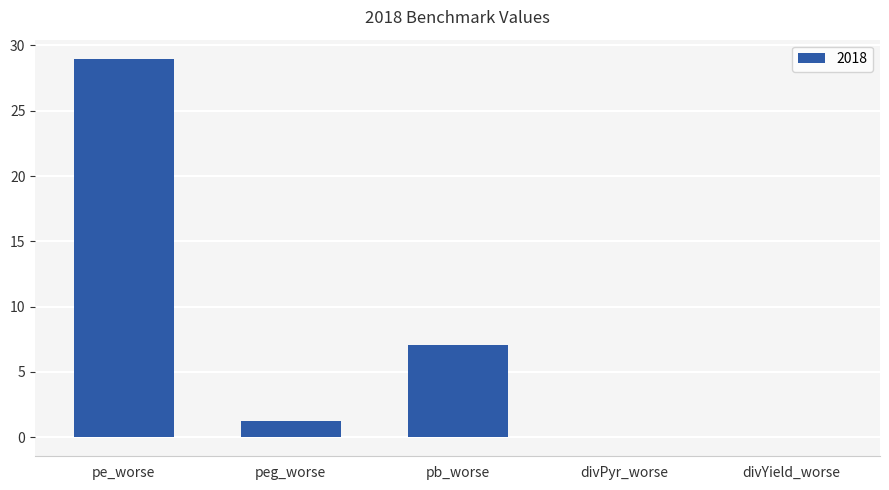

Is it true that the value at divPyr_worse is -0.0?

True